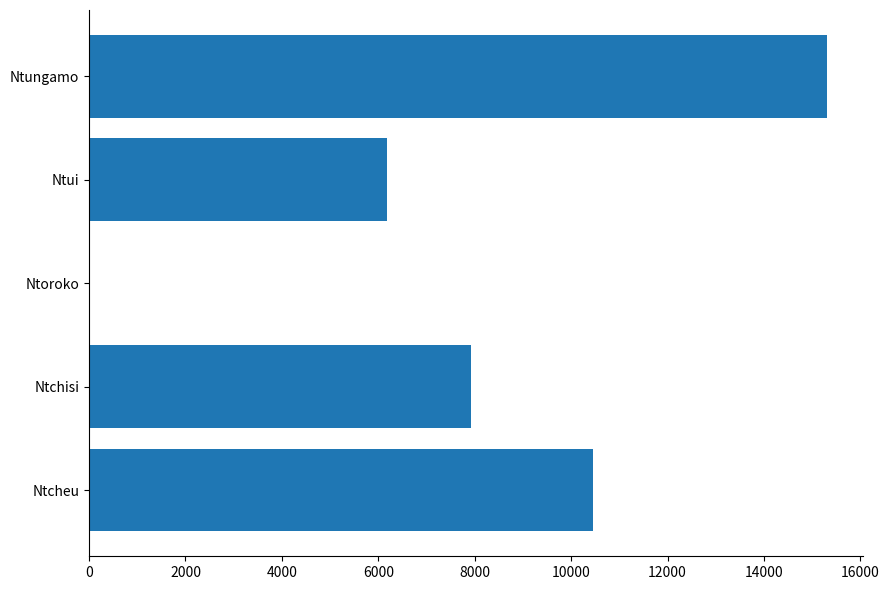

What is the change in value from Ntoroko to Ntui?

+6185